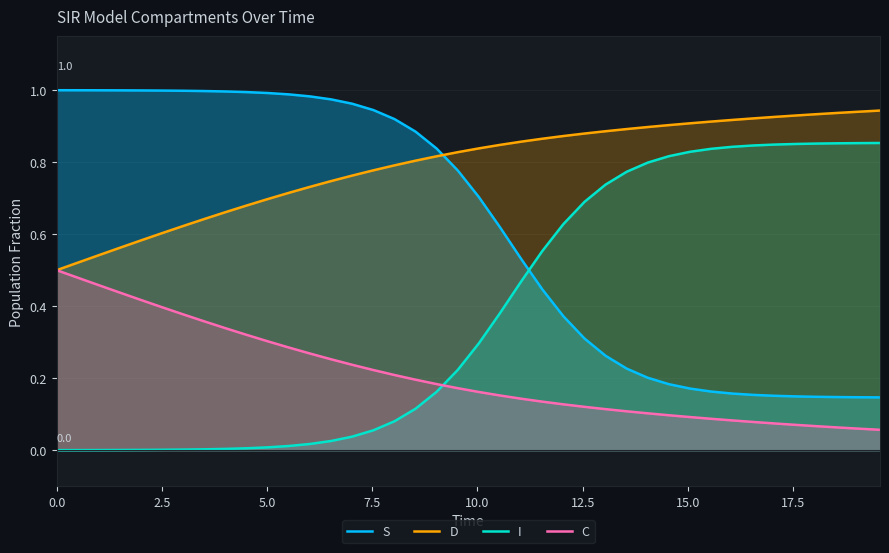

List the series in order of their peak value, highest first.

S, D, I, C